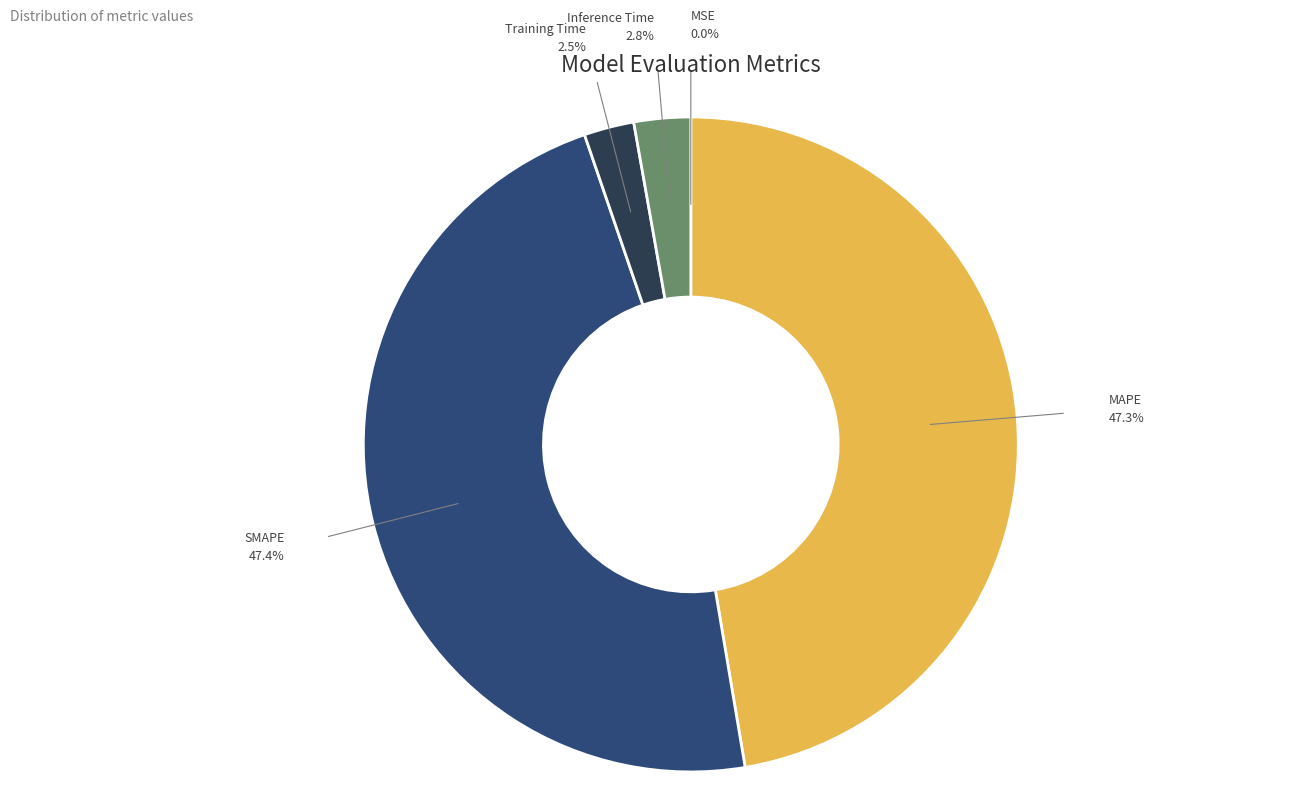

Does any single category account for the majority?

No